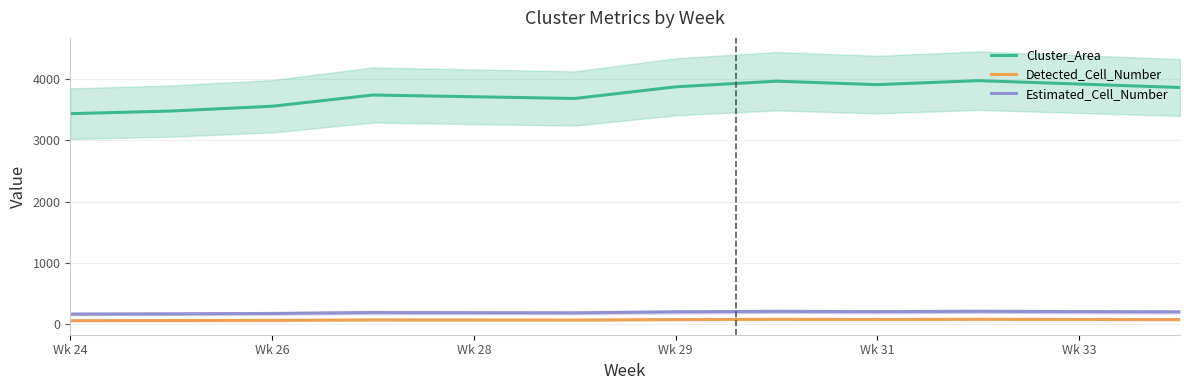

In Cluster_Area, how many points are lower than both neighbors (excluding endpoints)?

2